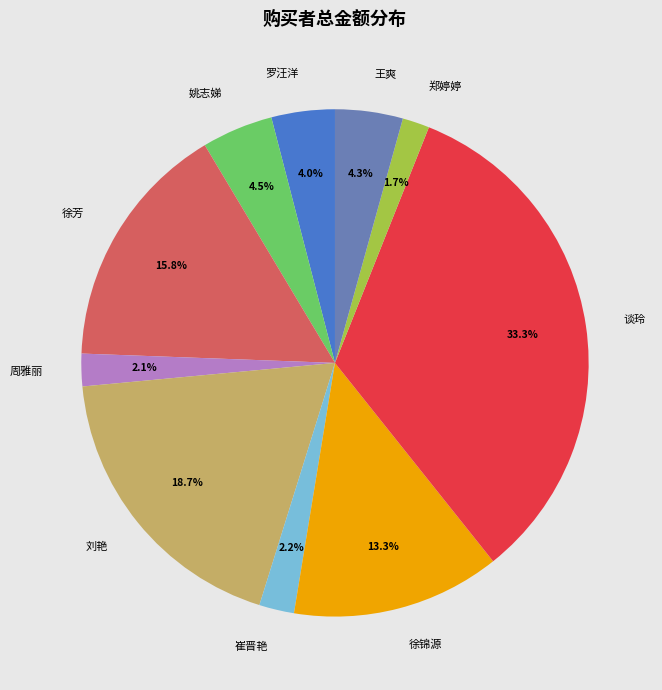

Between 崔晋艳 and 刘艳, which is larger?

刘艳